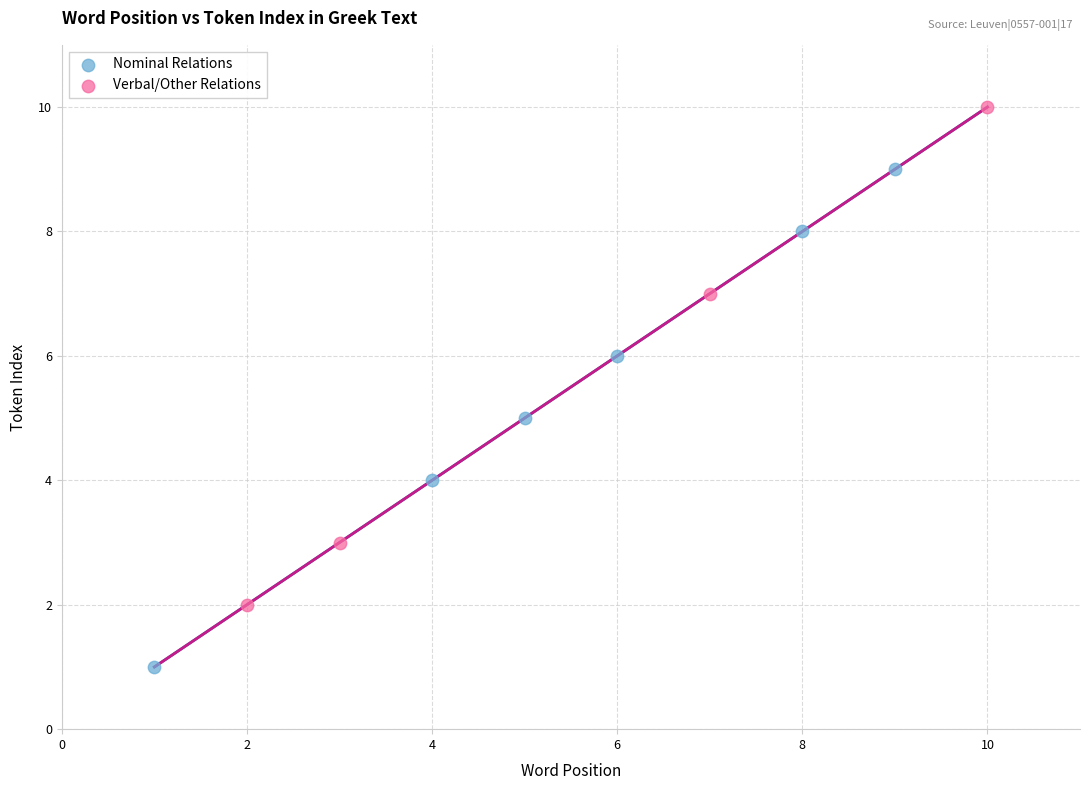

Which series reaches the maximum Y coordinate?

Verbal/Other Relations